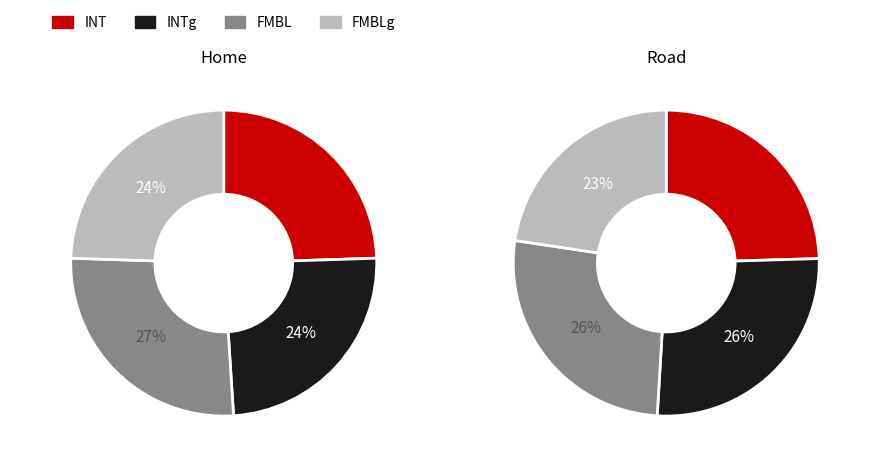

Count the number of slices in the pie.

4